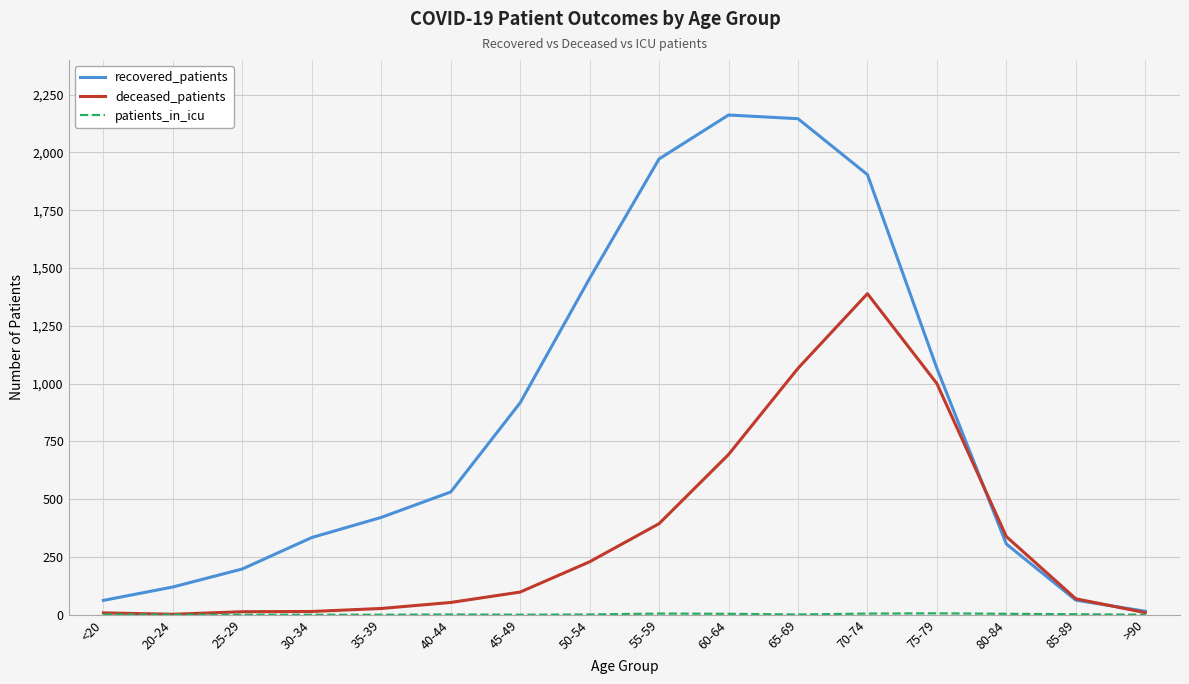

Which category has the highest value in the deceased_patients series?

70-74